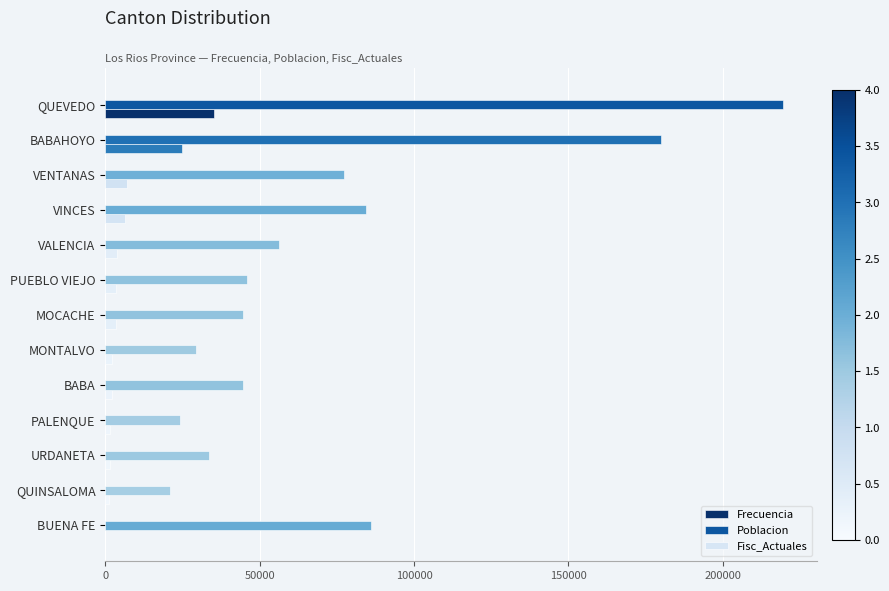

Is the value of Poblacion at VINCES greater than the value of Frecuencia at PUEBLO VIEJO?

Yes